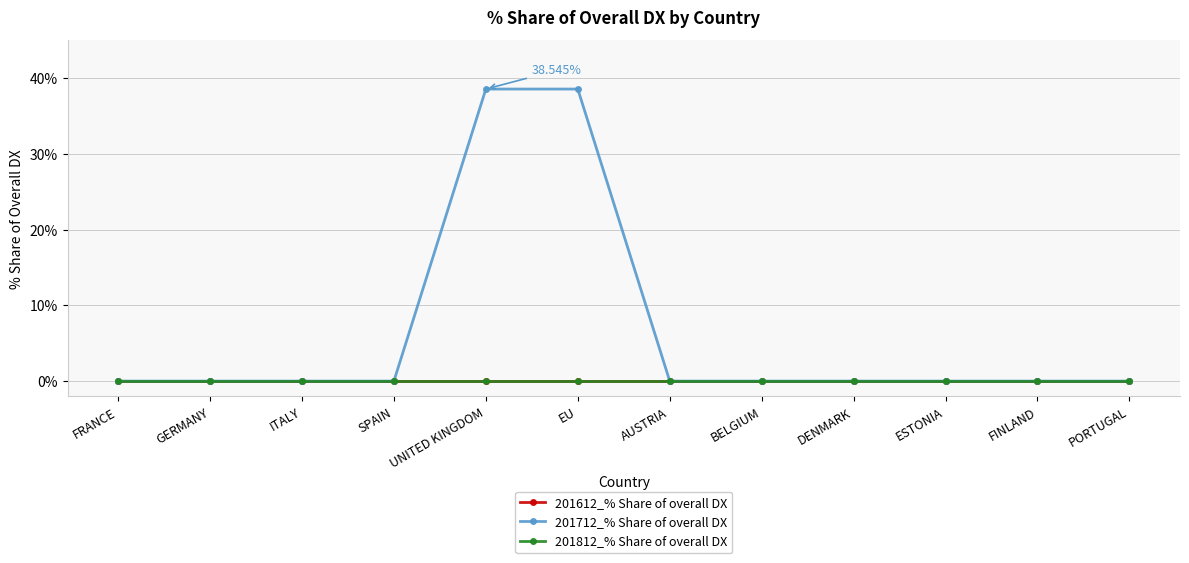

At which label is 201612_% Share of overall DX closest to 0?

FRANCE